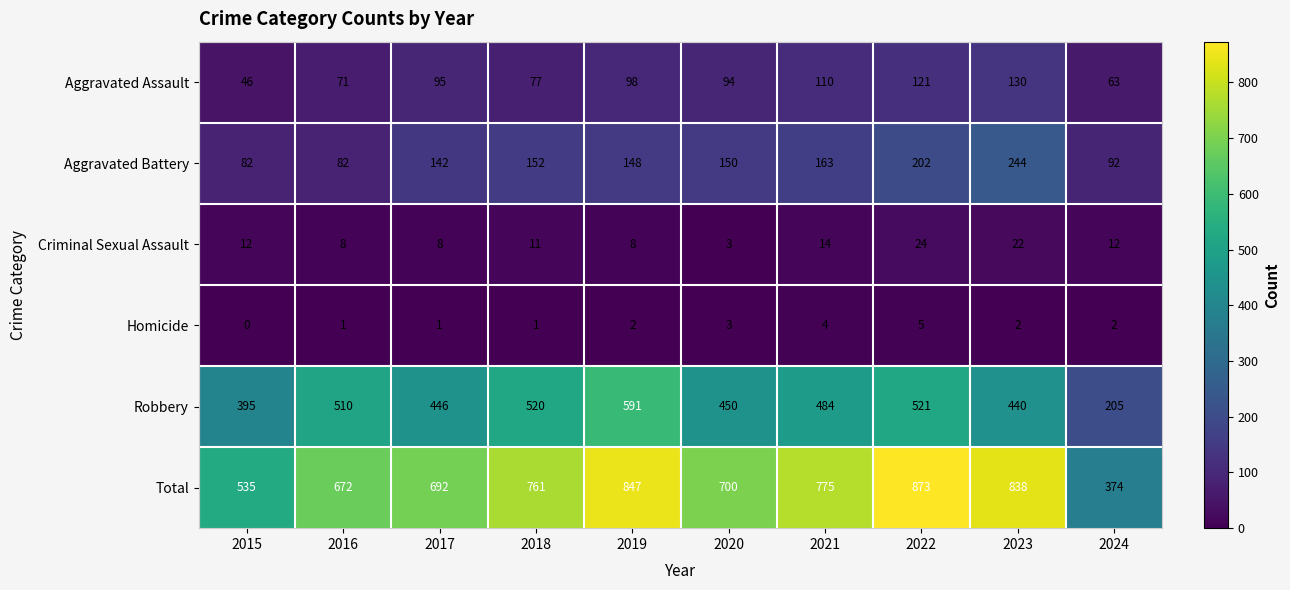

At which label is Total closest to 623?

2016